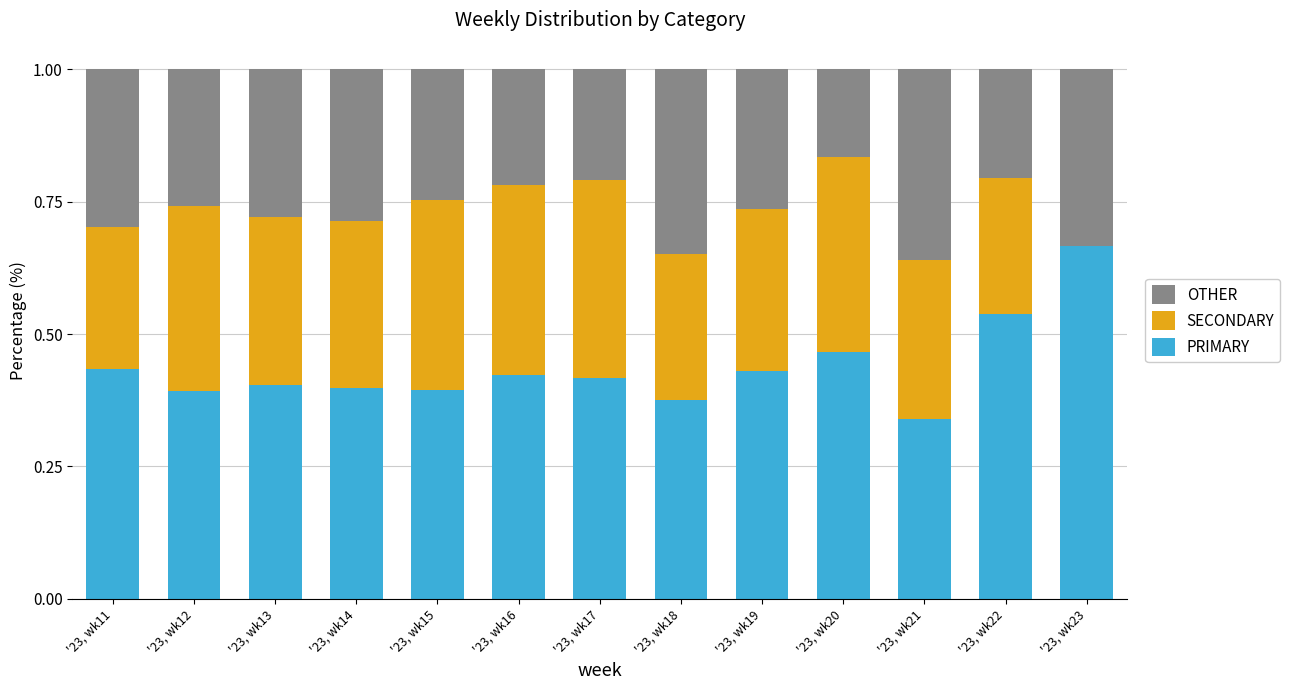

What is the sum of the PRIMARY values at '23, wk16 and '23, wk20?

0.9